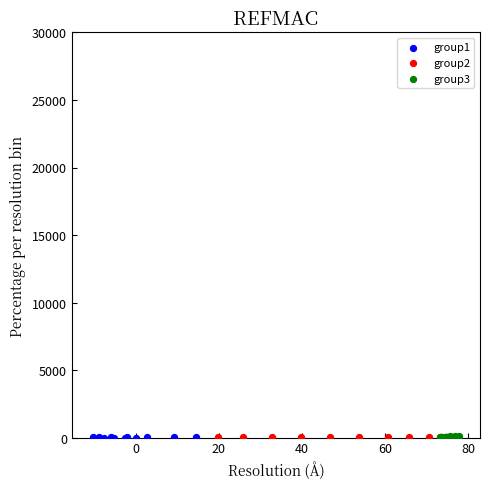

What are all the series names shown in the legend?

group1, group2, group3